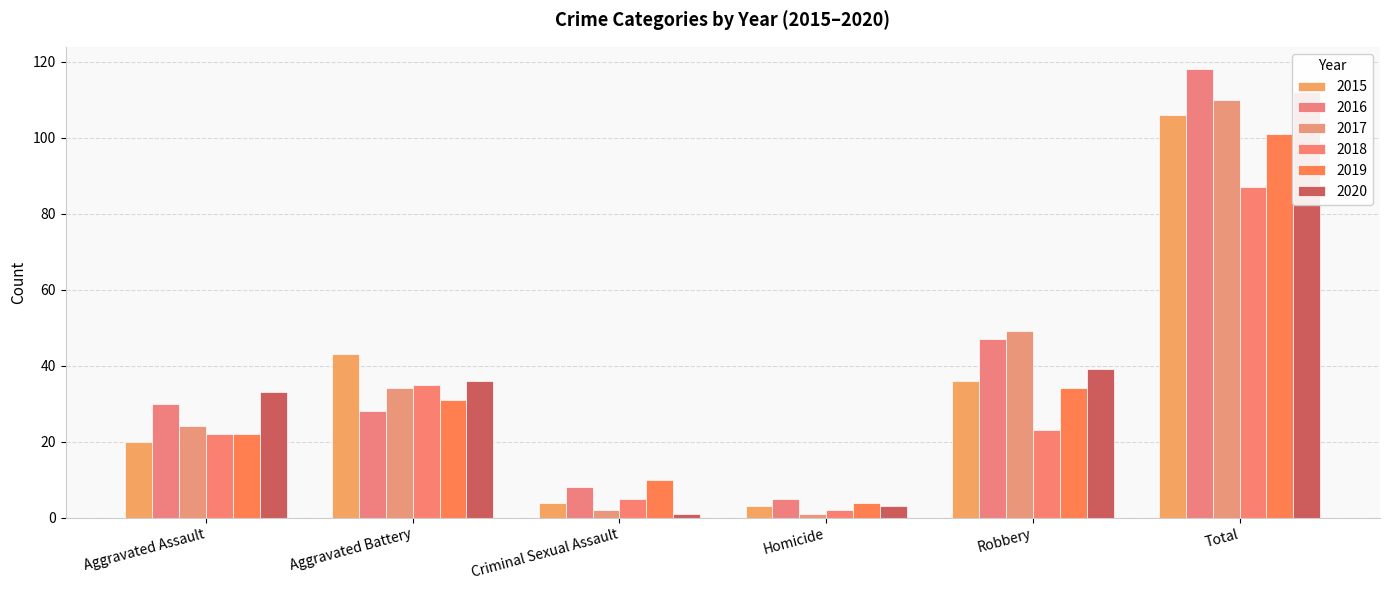

Where does the 2015 series first go above 36?

Aggravated Battery